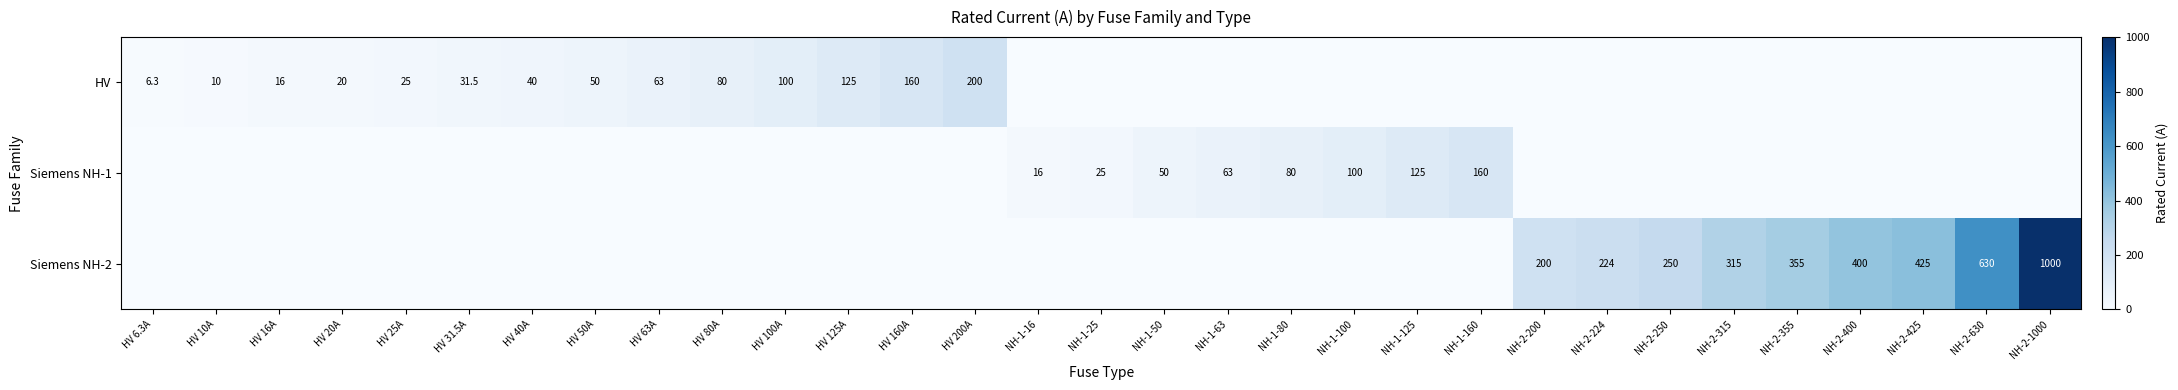

The value of HV at HV 63A is 39.1. True or false?

False